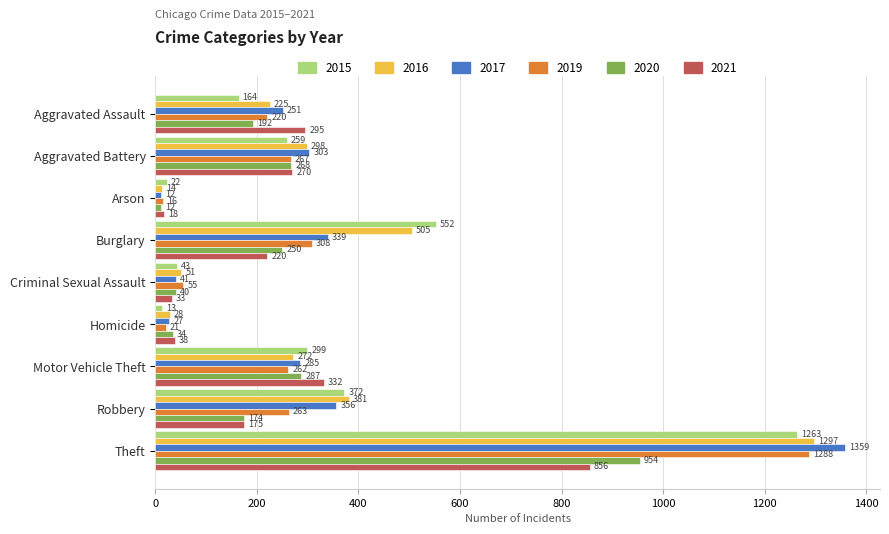

Which series has the widest spread of values?

2017